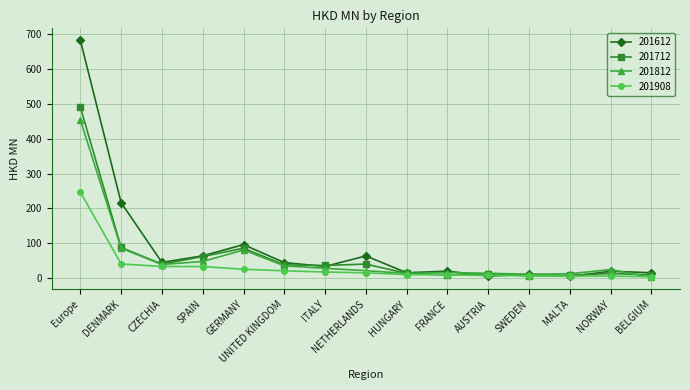

Which series has the widest spread of values?

201612